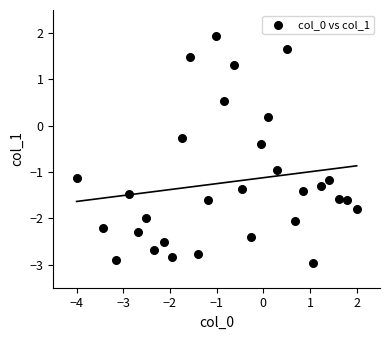

What is the range of Y values (max minus min)?

4.9